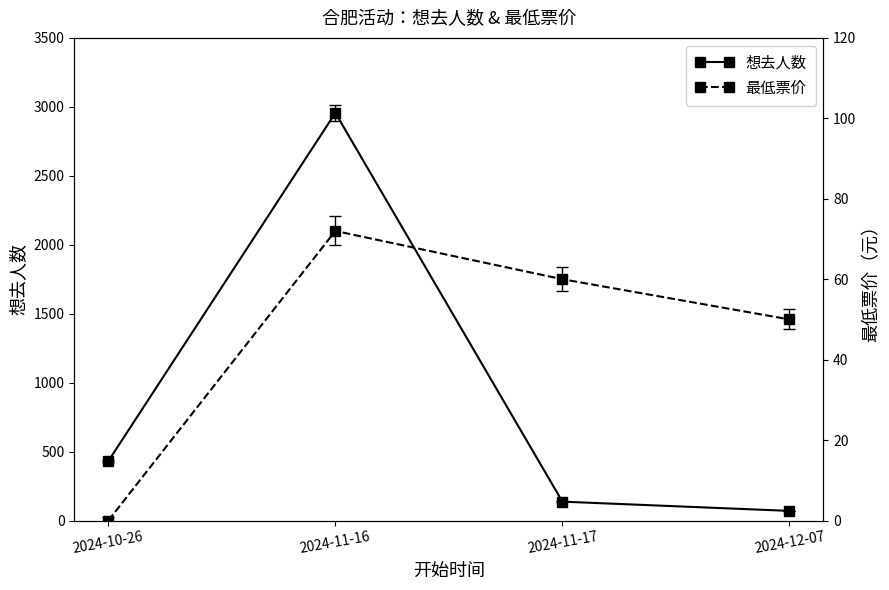

At how many categories does at least one series exceed 441?

1